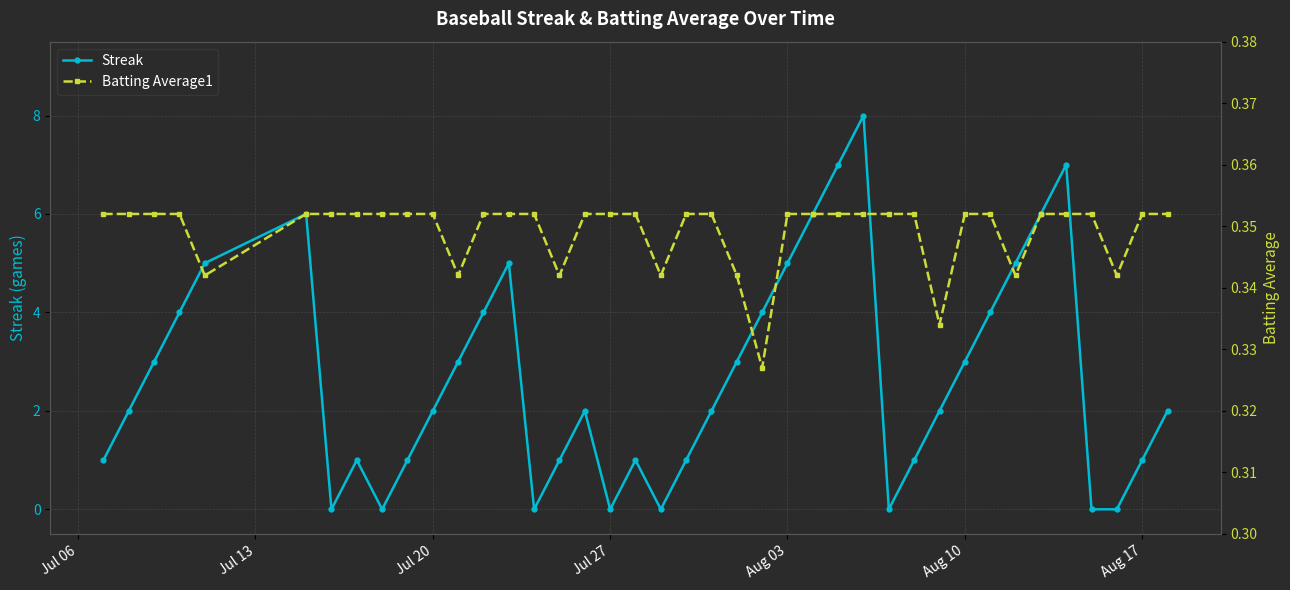

How many Batting Average1 values are between 0 and 1?

40